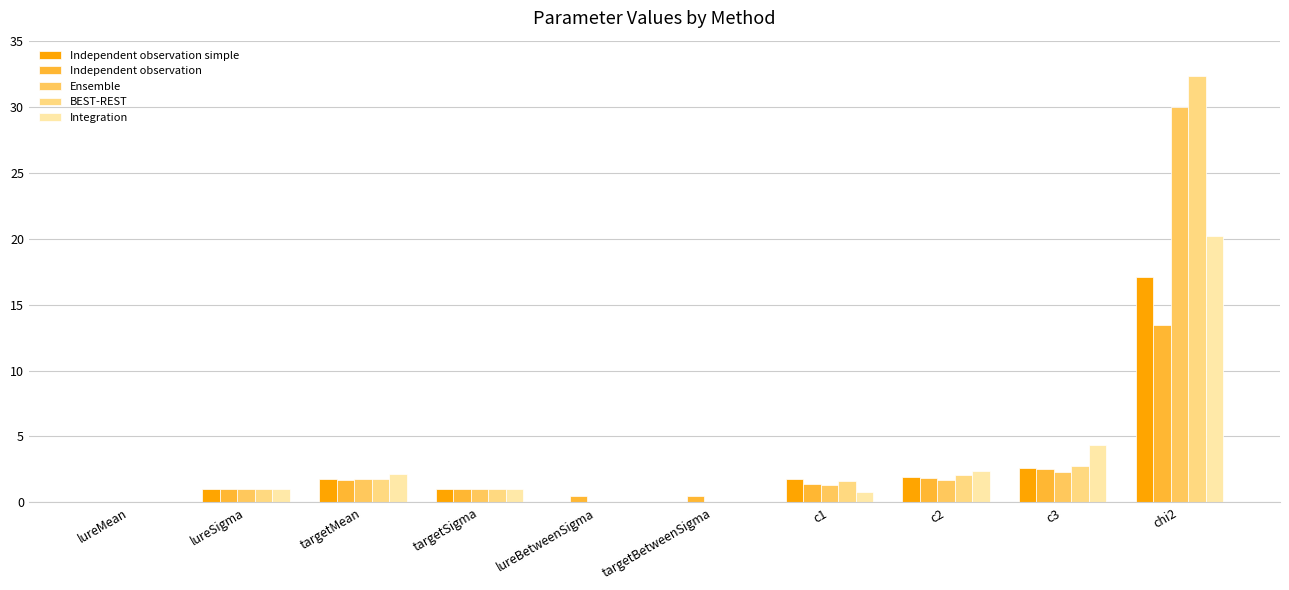

Does the chart contain stacked bars?

No